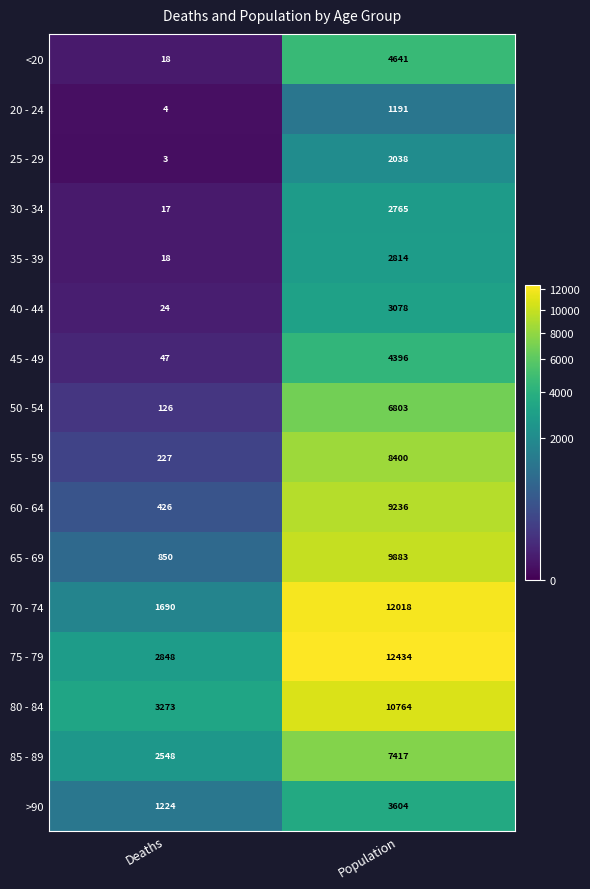

Which series has the largest total across all categories?

75 - 79